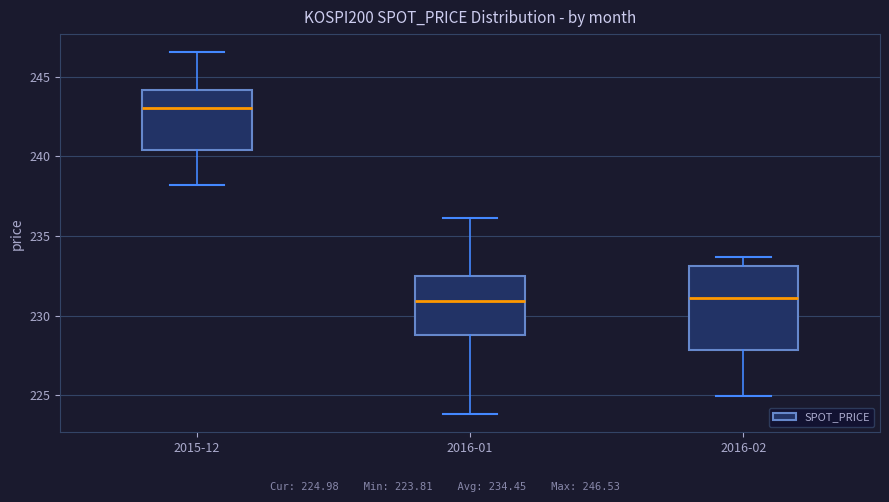

Where does the upper whisker of the box for 2016-02 end on the y-axis? The values are not printed on the chart, so give them approximately, as read against the axis.

233.5